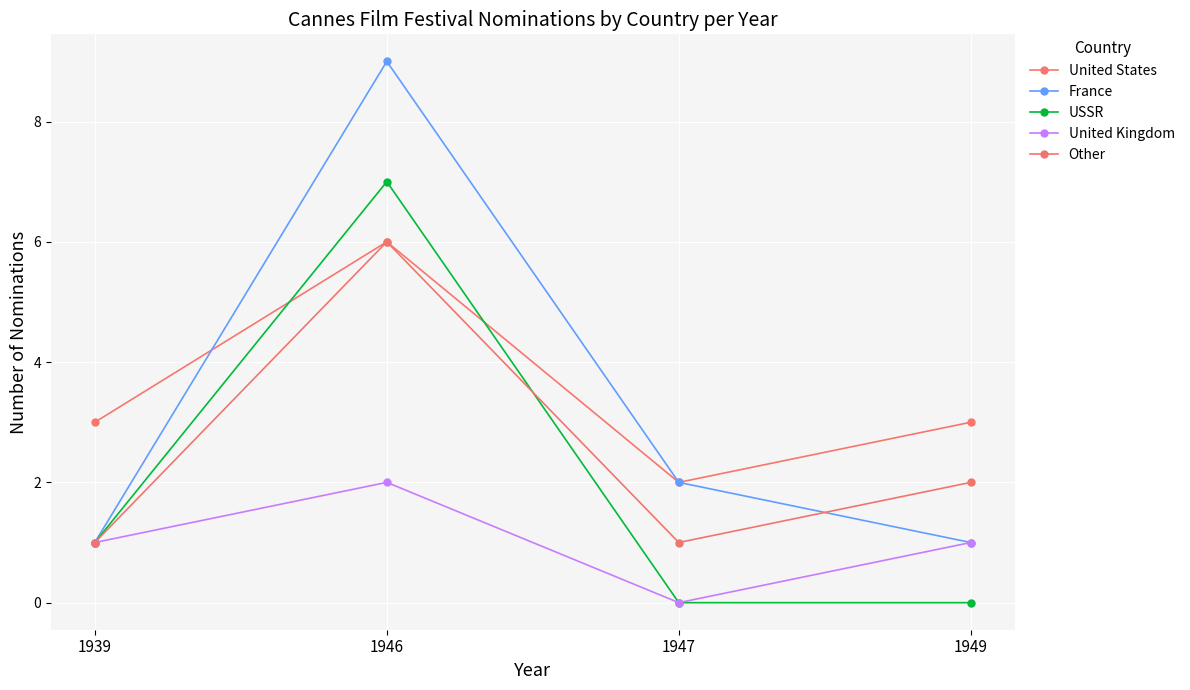

True or false: Other has a value of 6 at 1946.

True